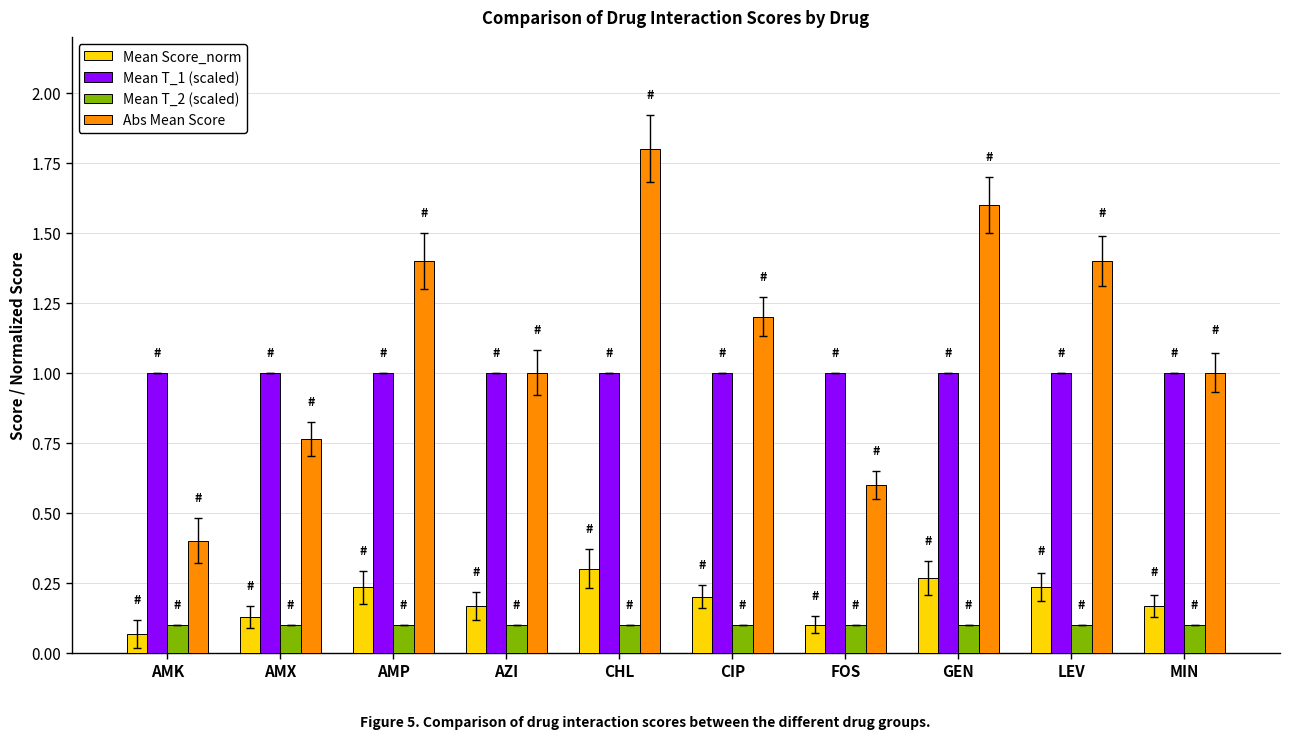

Which series has the largest range (max minus min)?

Abs Mean Score